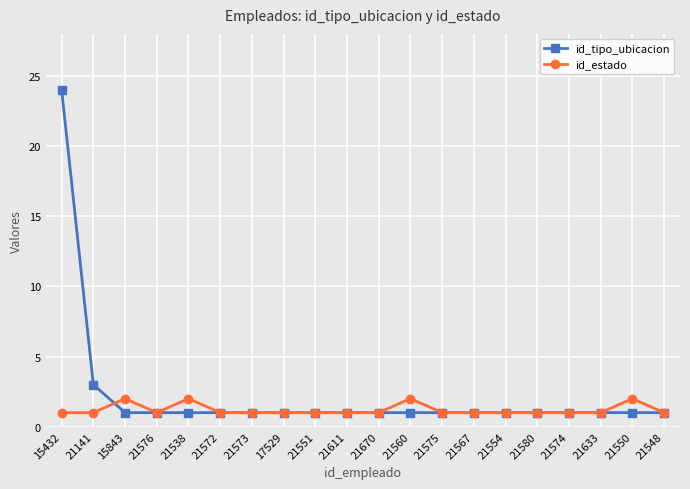

Reading right to left, extract all data points from this chart.

id_tipo_ubicacion: 1	1	1	1	1	1	1	1	1	1	1	1	1	1	1	1	1	1	3	24
id_estado: 1	2	1	1	1	1	1	1	2	1	1	1	1	1	1	2	1	2	1	1